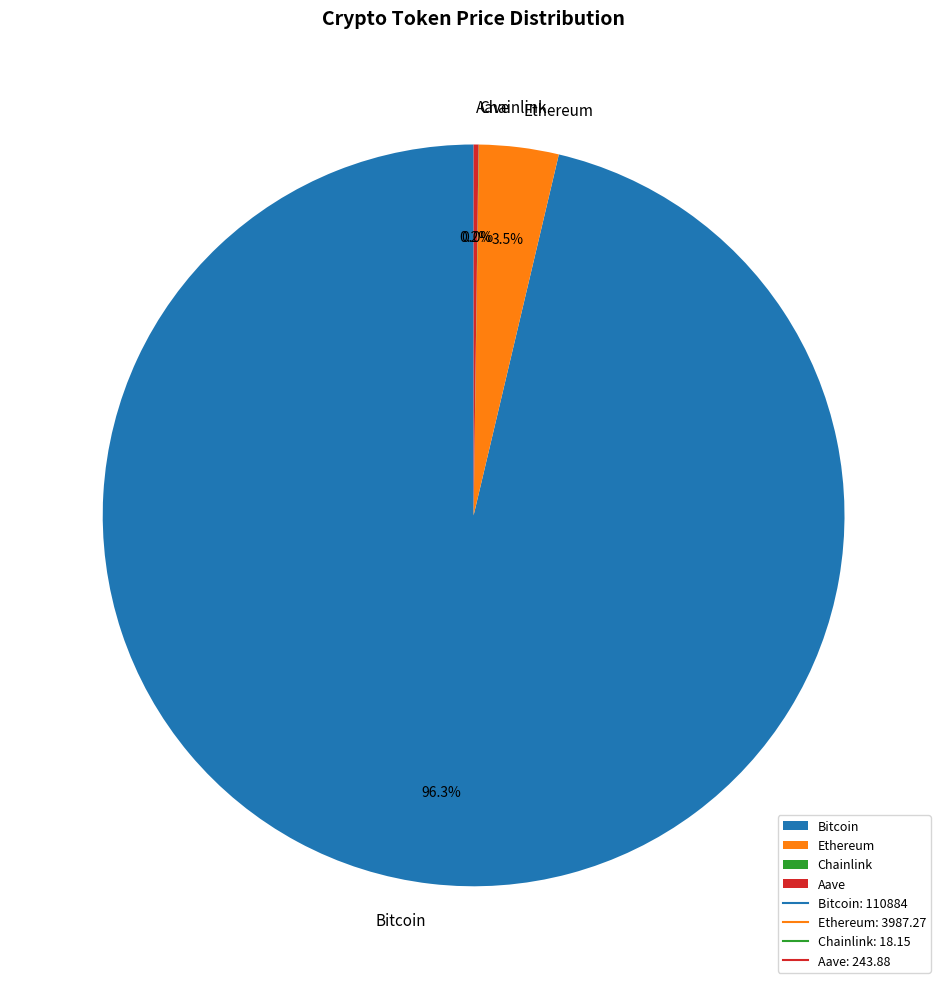

What portion of the pie excludes Ethereum?

96.5%